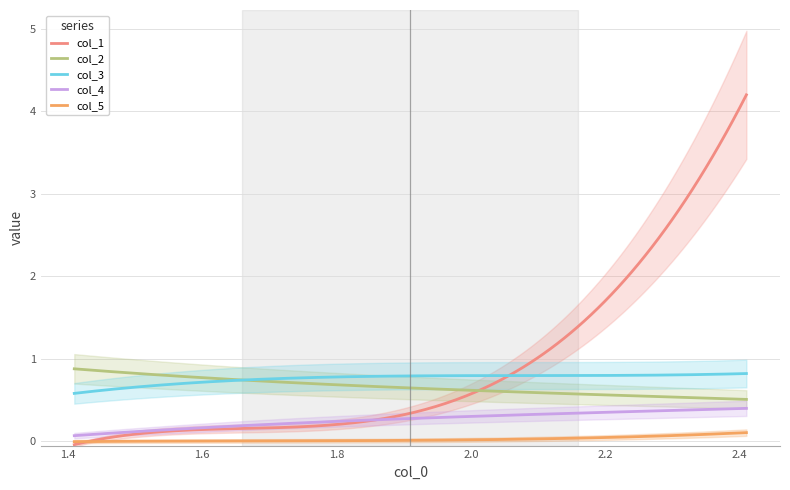

Is it true that col_5 equals 0.1 at 4?

False